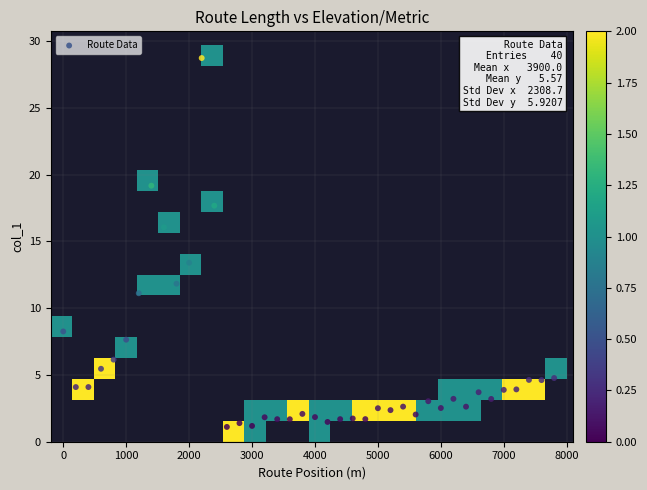

What is the range of X values (max minus min)?

7800.0